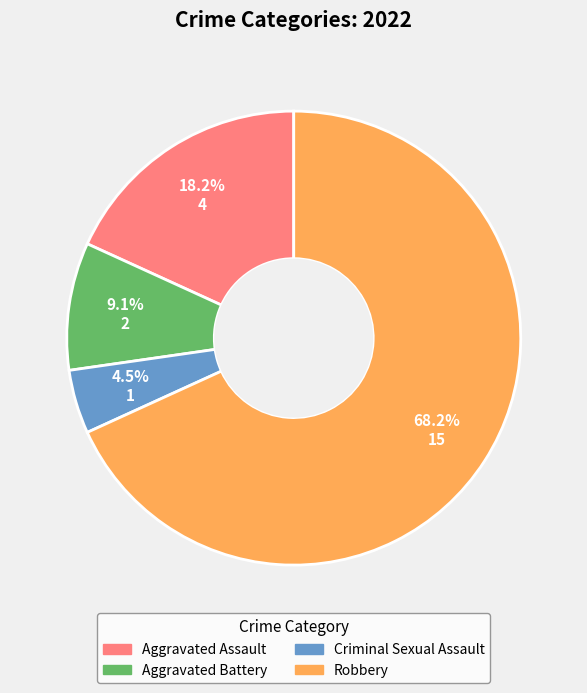

How many segments does this pie chart have?

4